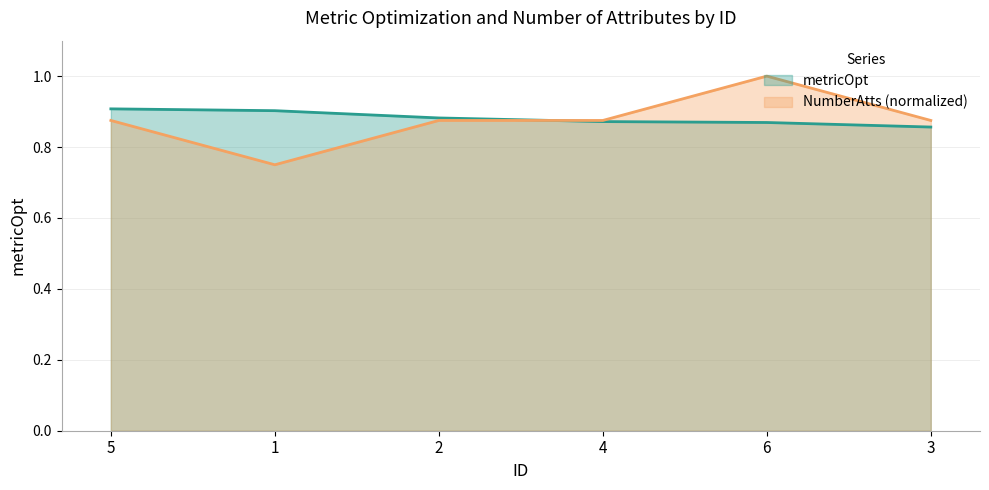

Where do metricOpt and NumberAtts first cross each other?

2 and 4